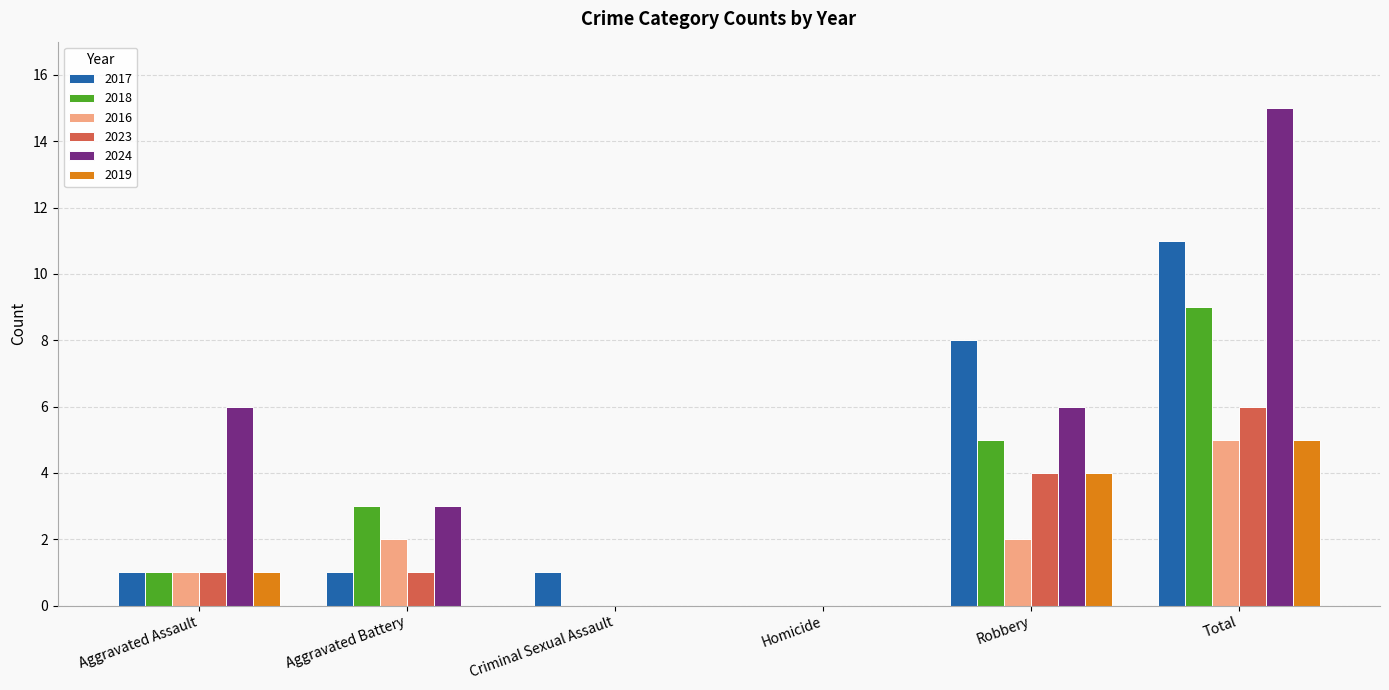

What is the spread (max minus min) of values at Aggravated Battery?

3